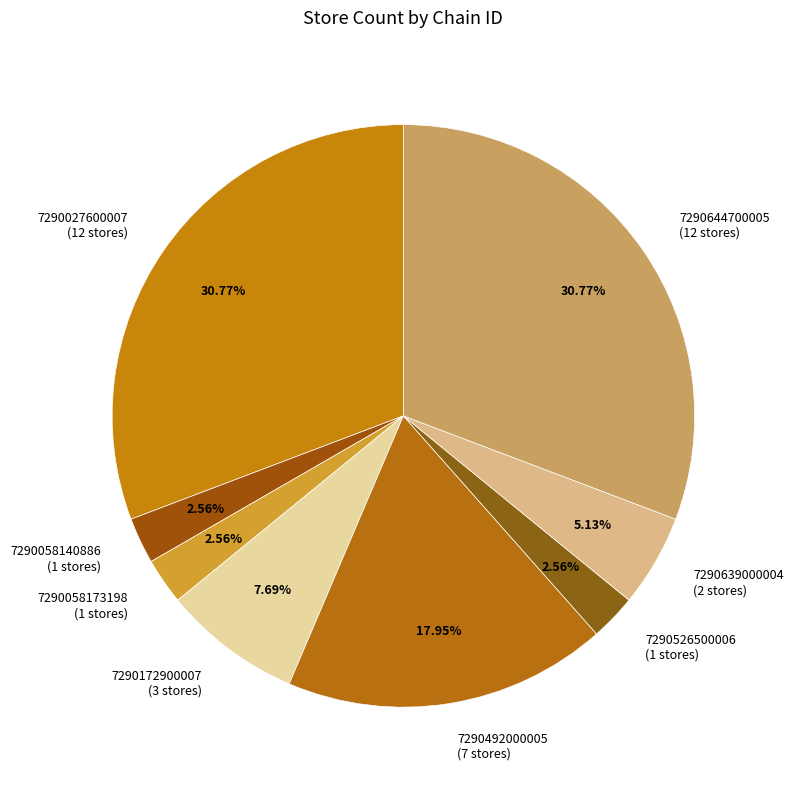

Does 7290526500006 (1 stores) account for over 50% of the chart?

No